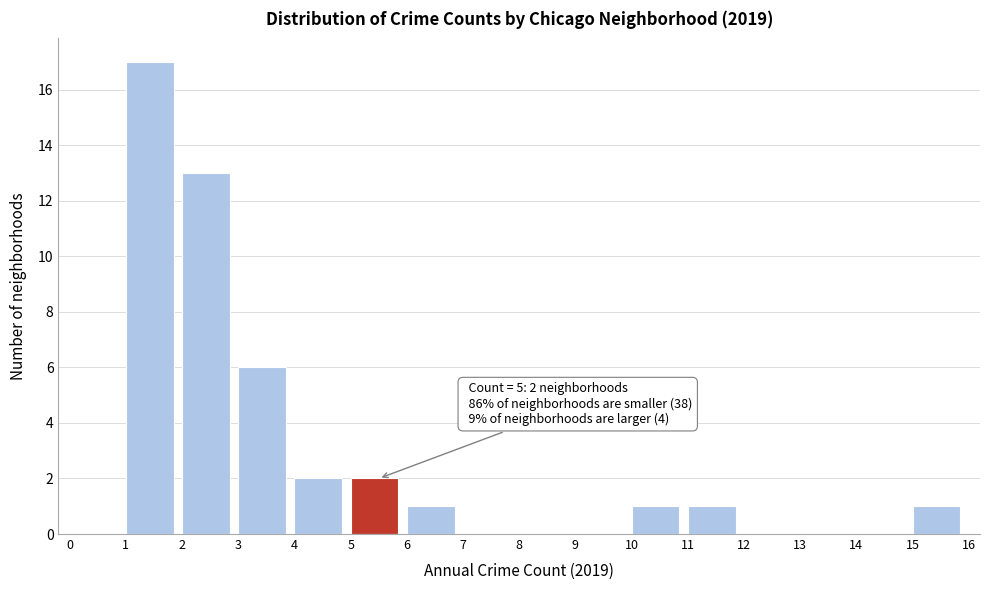

Over which range of the x-axis is the bar tallest?

1 to 2